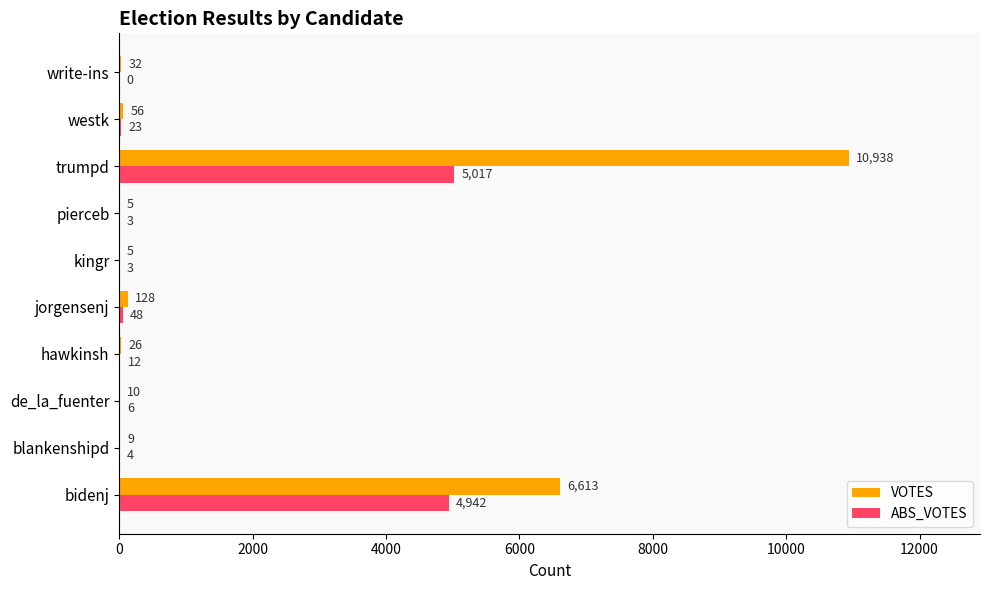

The value of ABS_VOTES at trumpd is 2635. True or false?

False